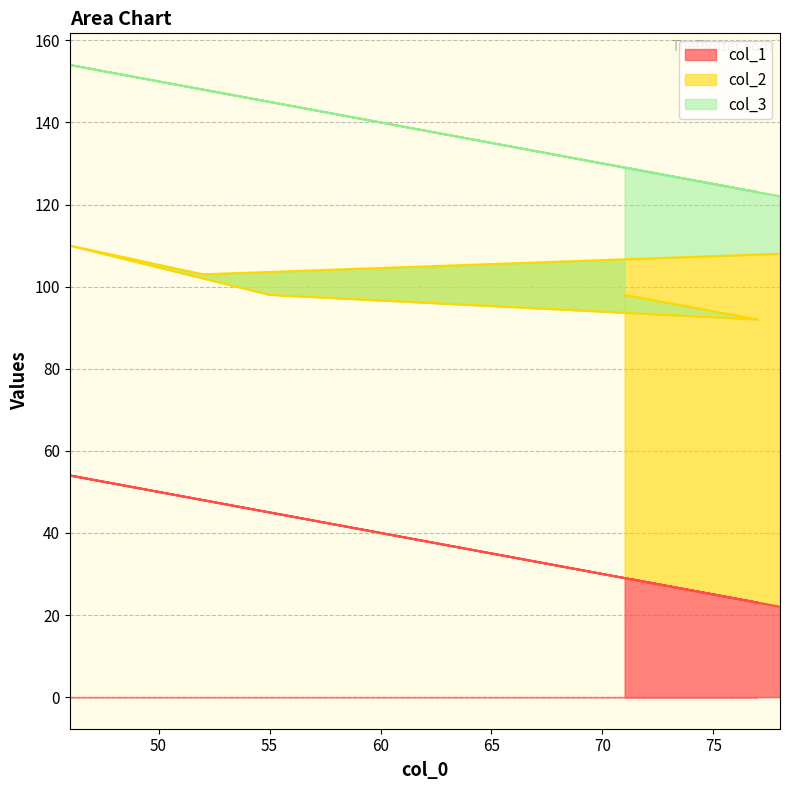

The value of col_1 at 1 is 18. True or false?

False